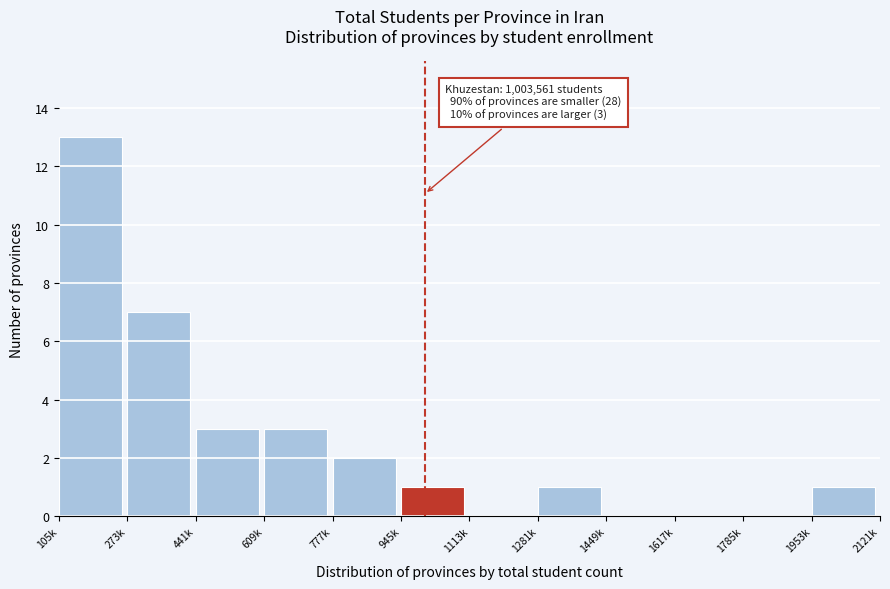

Reading left to right, extract all data points from this chart.

105k=13	273k=7	441k=3	609k=3	777k=2	945k=1	1113k=0	1281k=1	1449k=0	1617k=0	1785k=0	1953k=1